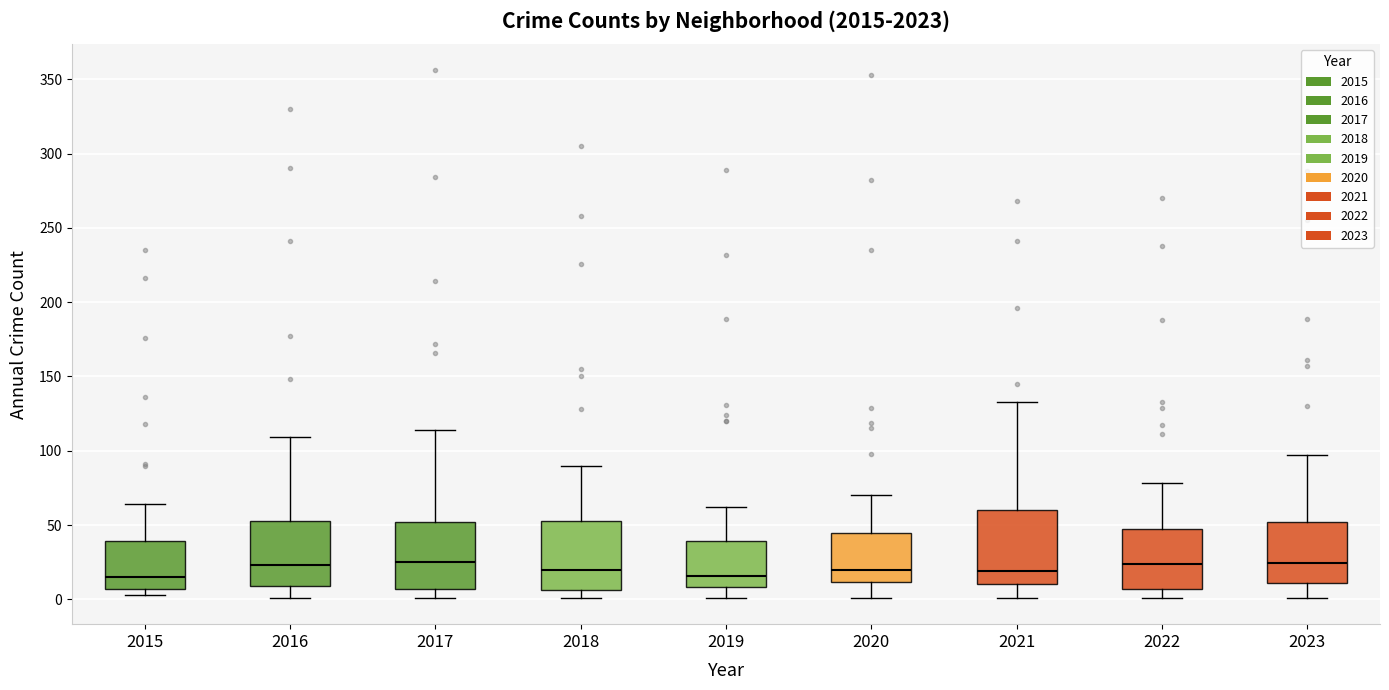

Reading left to right, read every box against the y-axis: the position of its median line, the range the box covers, and the ends of its whiskers. The values are not printed on the chart, so give them approximately, as read against the axis.

2015: median 15, box 5 to 40, whiskers 5 (just below the box's lower edge) to 65
2016: median 25, box 10 to 55, whiskers 0 to 110
2017: median 25, box 5 to 50, whiskers 0 to 115
2018: median 20, box 5 to 55, whiskers 0 to 90
2019: median 15, box 10 to 40, whiskers 0 to 60
2020: median 20, box 10 to 45, whiskers 0 to 70
2021: median 20, box 10 to 60, whiskers 0 to 135
2022: median 25, box 5 to 50, whiskers 0 to 80
2023: median 25, box 10 to 50, whiskers 0 to 95